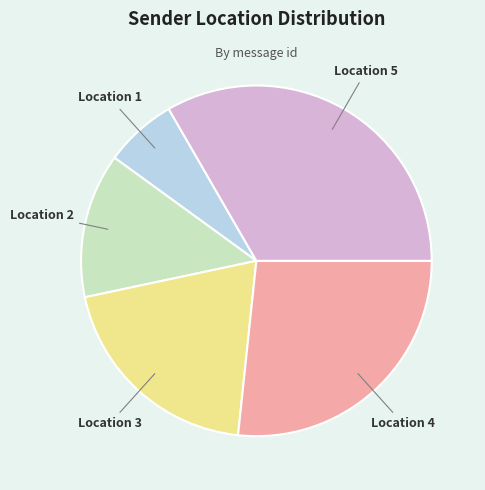

What is the ratio of the value at Location 1 to the value at Location 2?

0.5